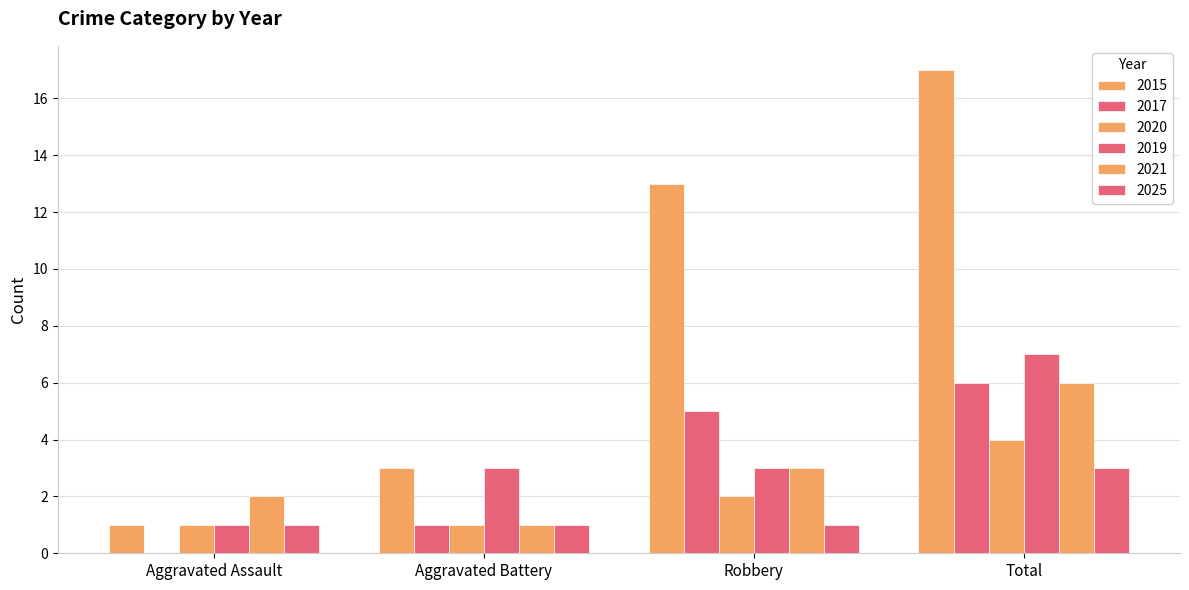

How many data points does each series have?

4